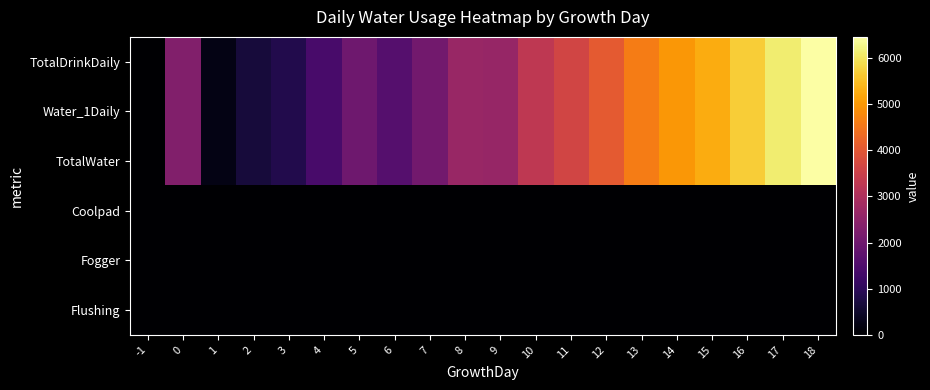

Which series has the largest total across all categories?

TotalDrinkDaily